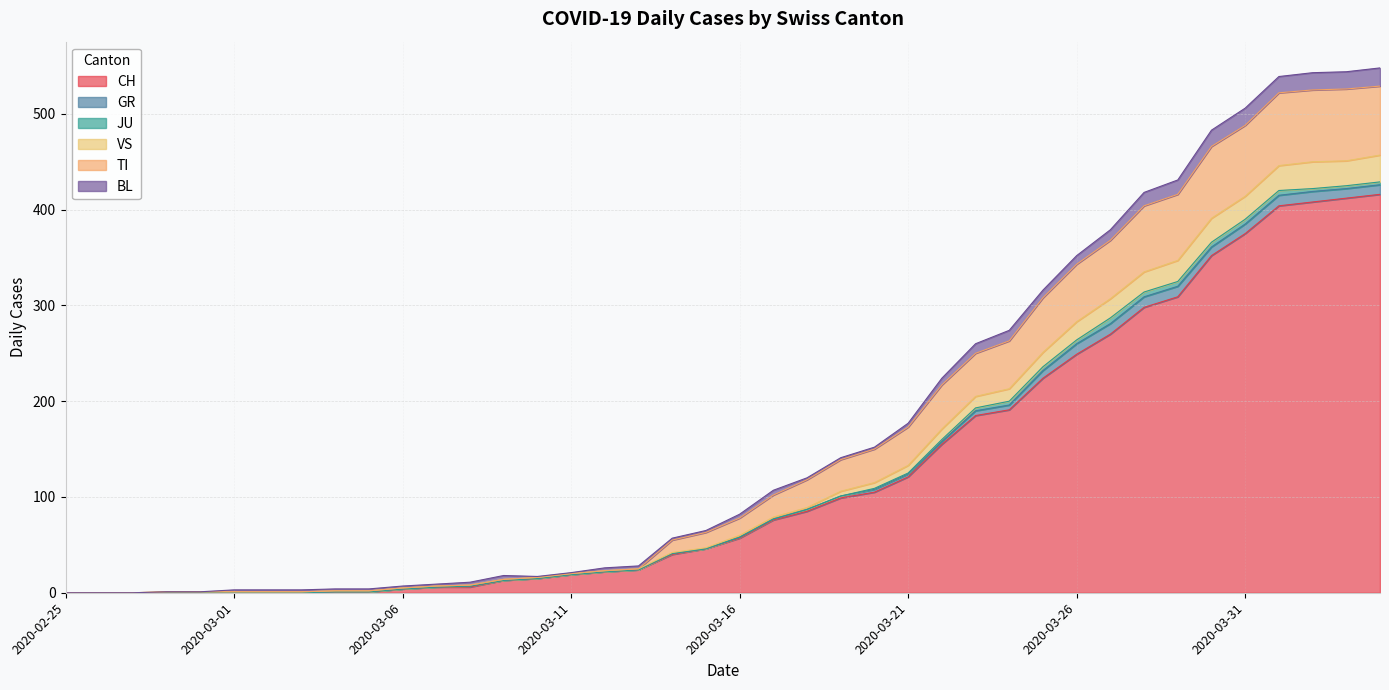

True or false: VS and CH intersect in this chart.

False